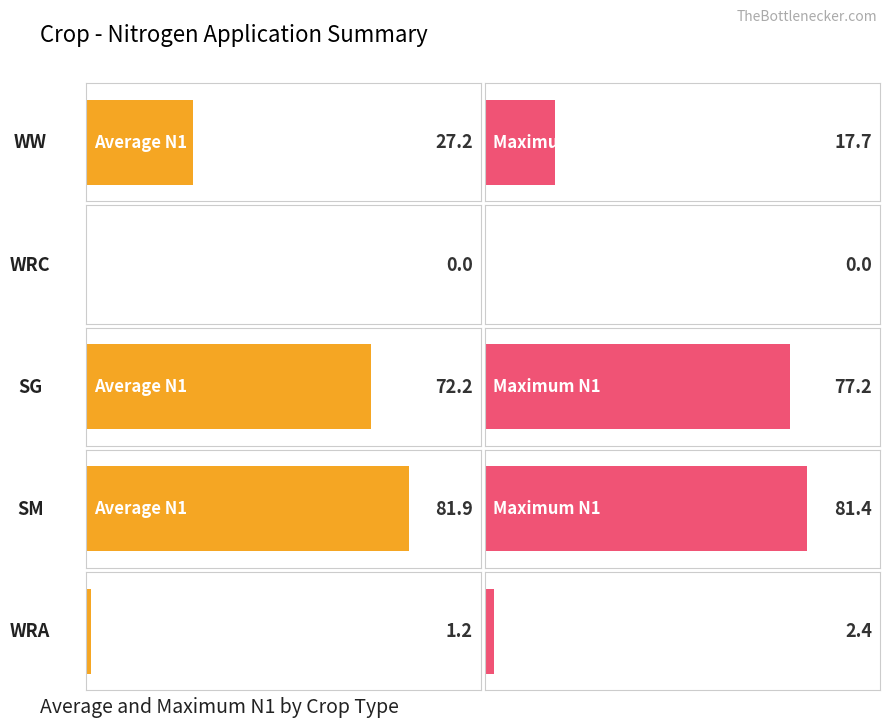

What is the sum of the Max N1 values at WW and WRA?

20.1